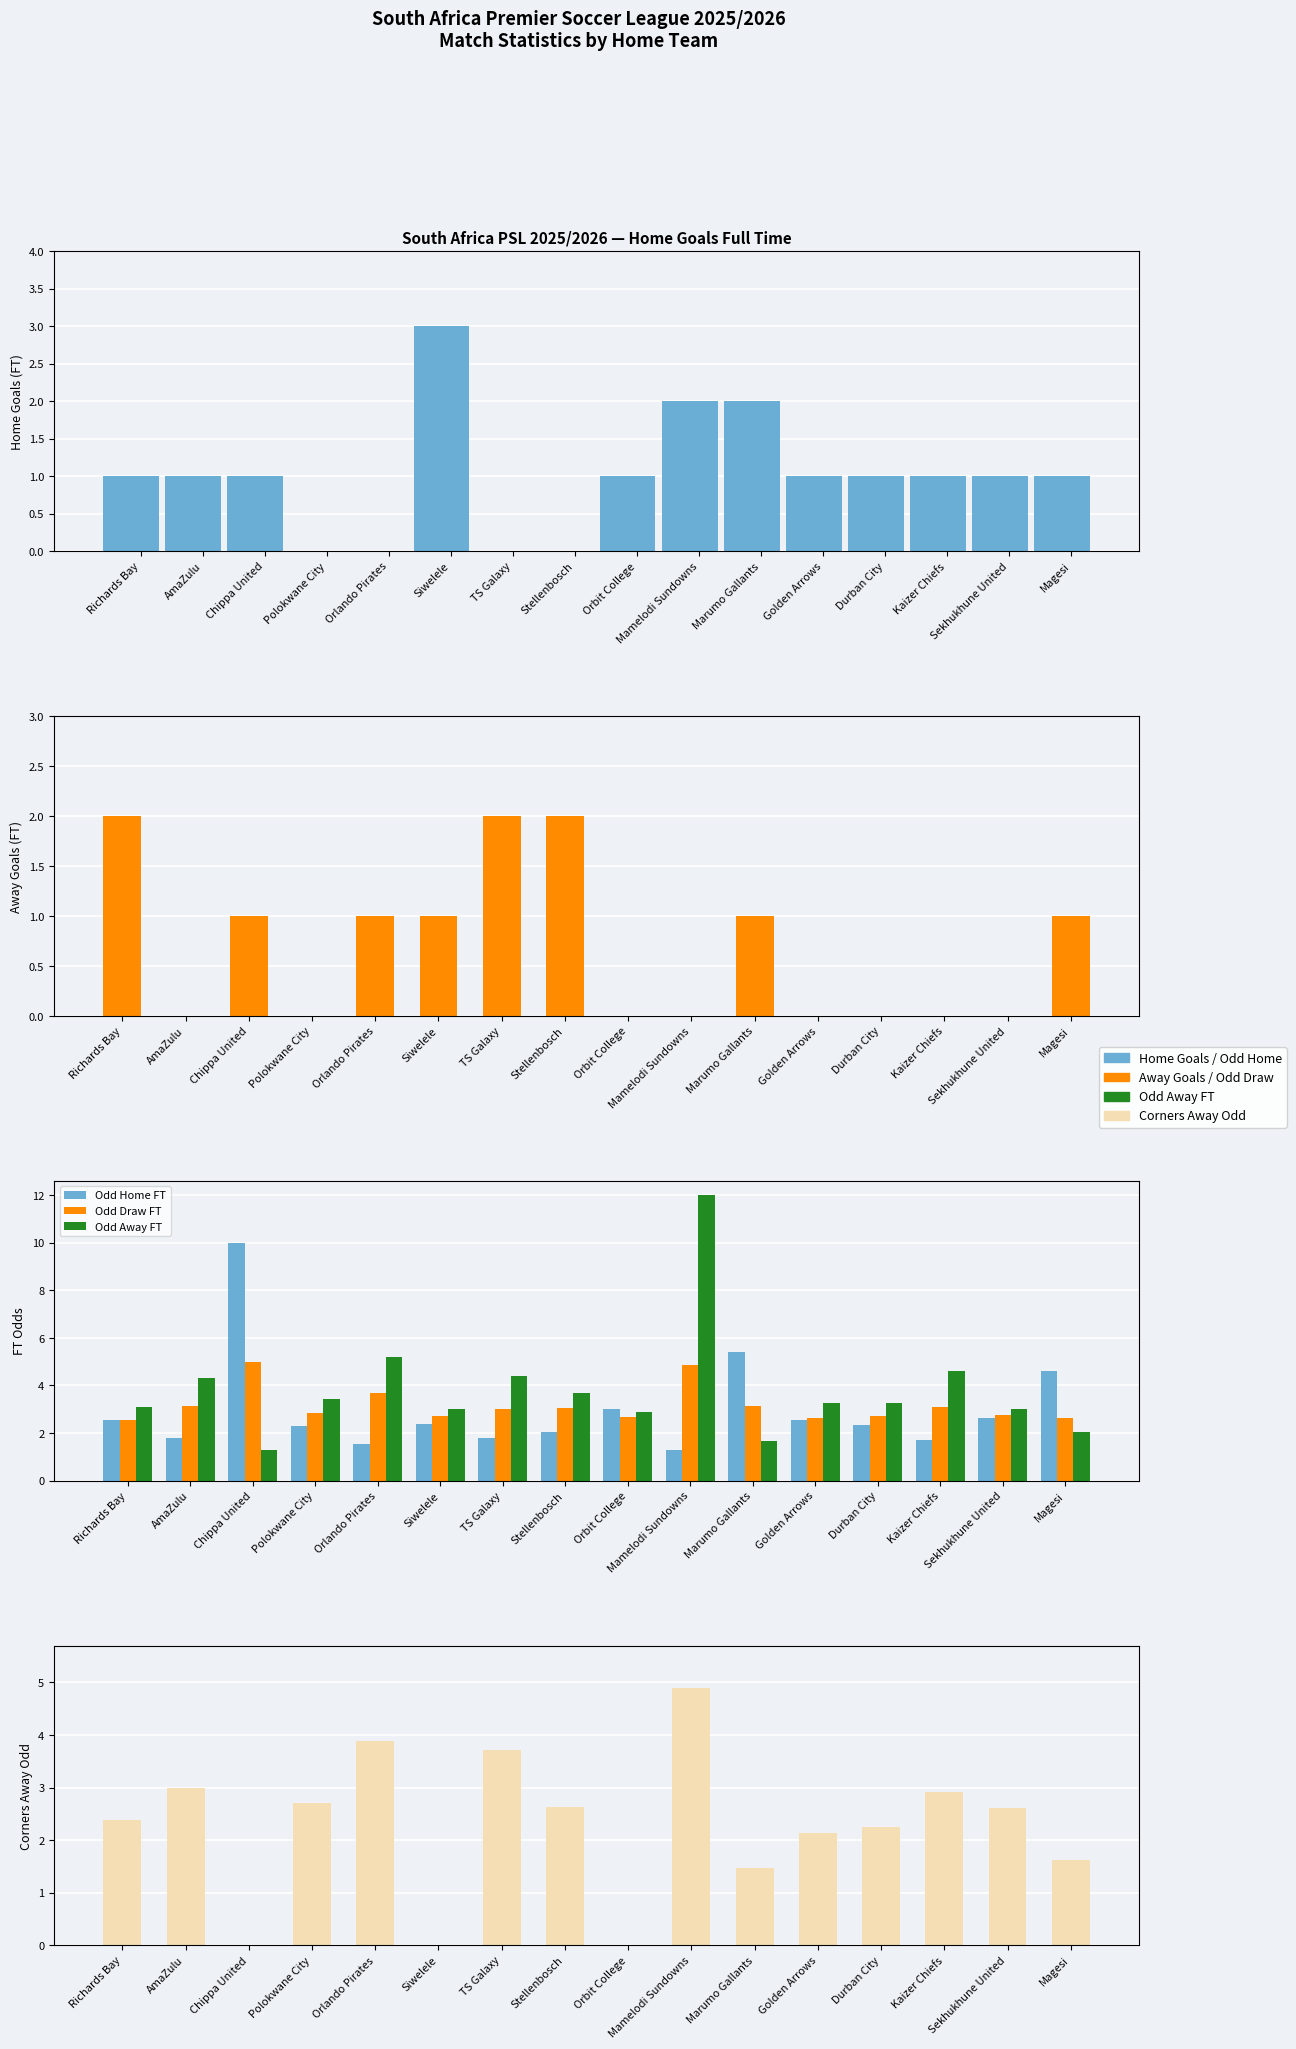

What is the sum of the Odd Corners Away values at Richards Bay and Orlando Pirates?

6.3